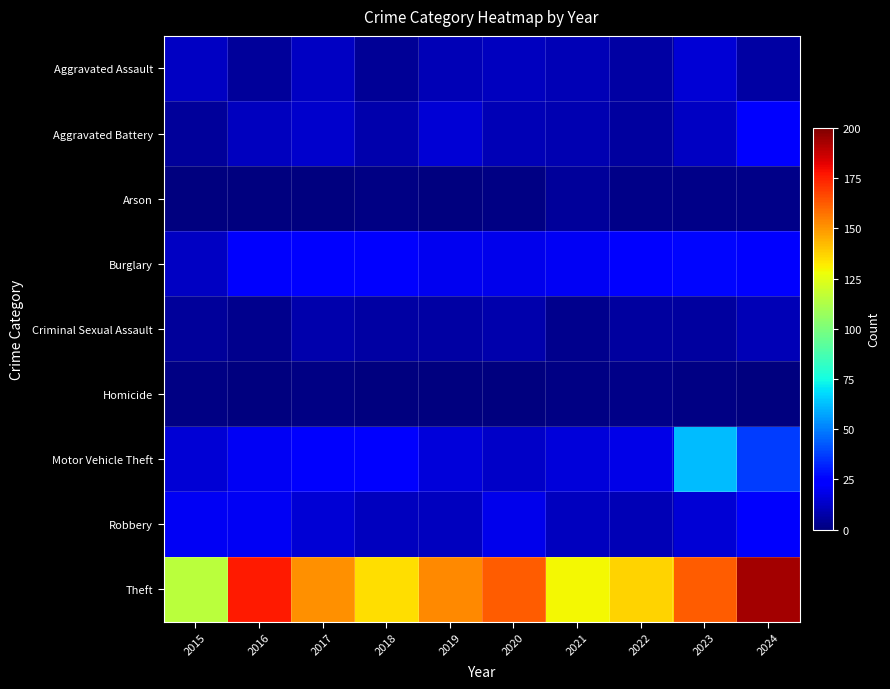

Which has a higher value, 2017 or 2018?

2017